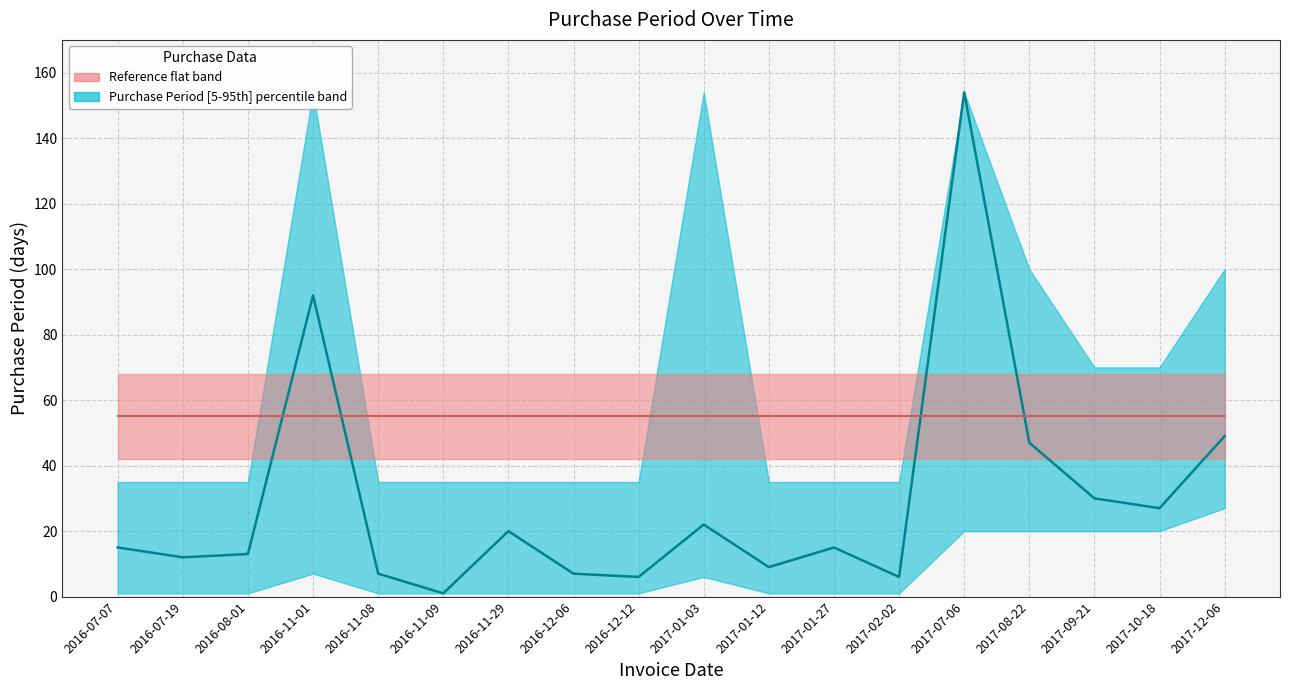

In Purchase Period median, how many points are higher than both neighbors (excluding endpoints)?

5